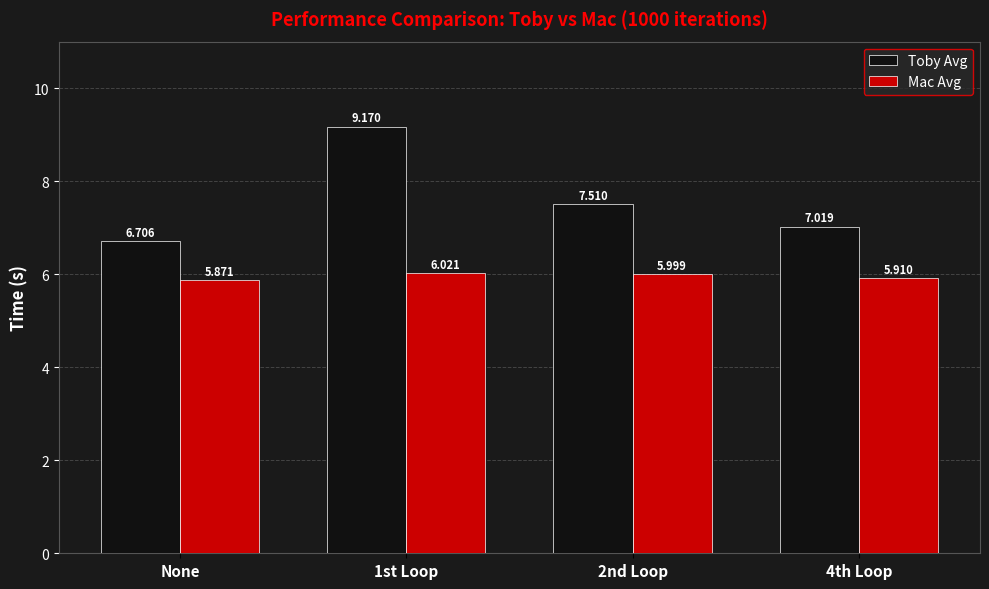

What is the approximate value of Mac Avg at 1st Loop?

6.0